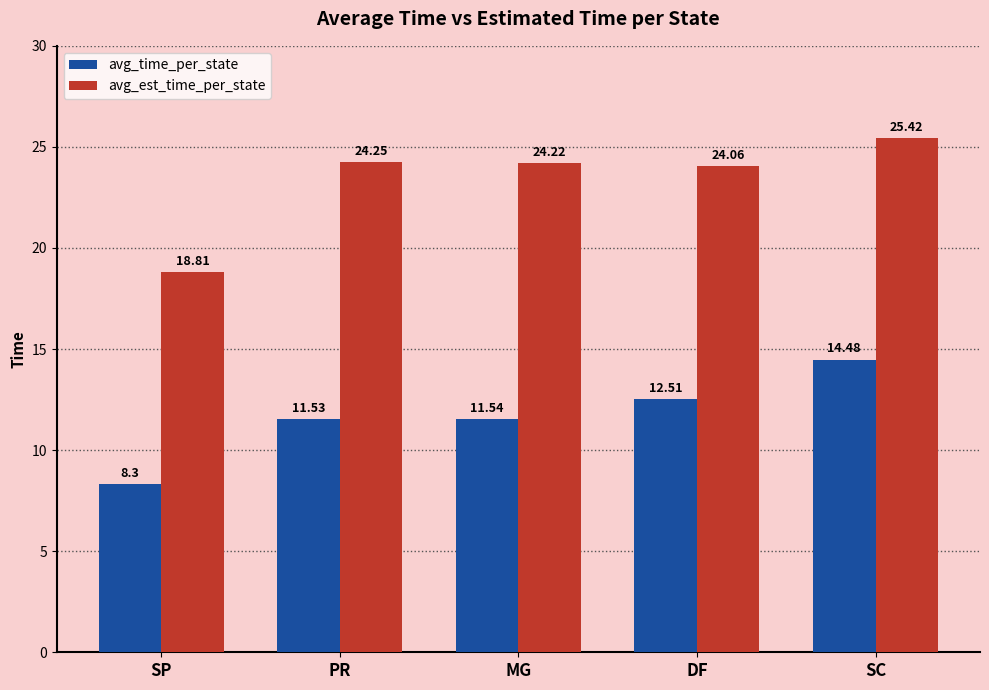

At which category is the sum across all series the highest?

SC